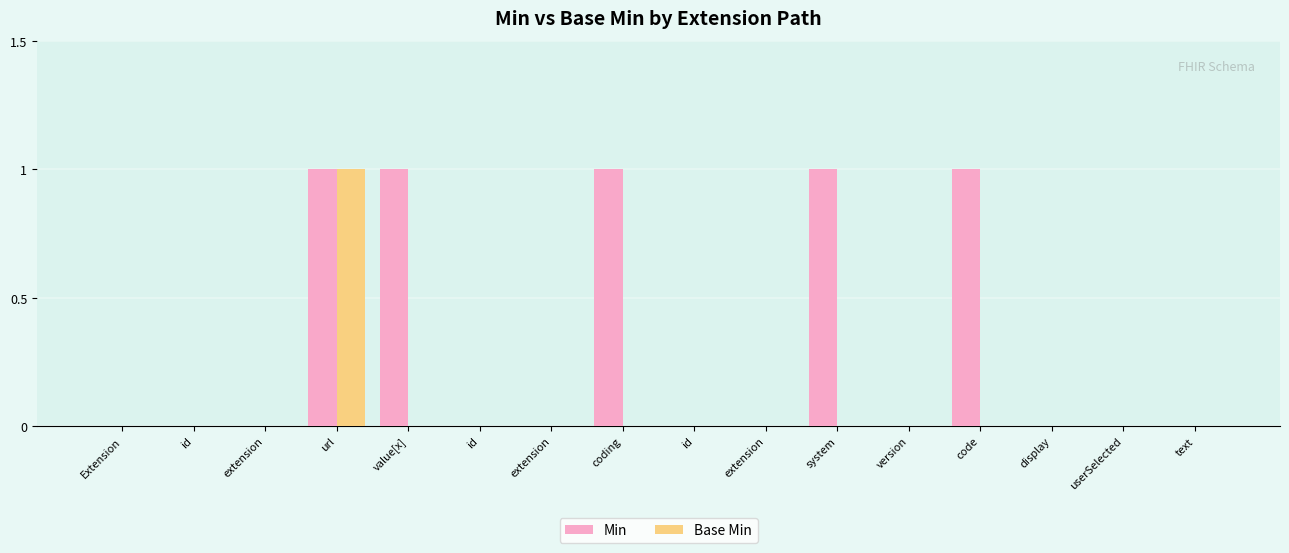

Which series changed the most between extension and text?

Min